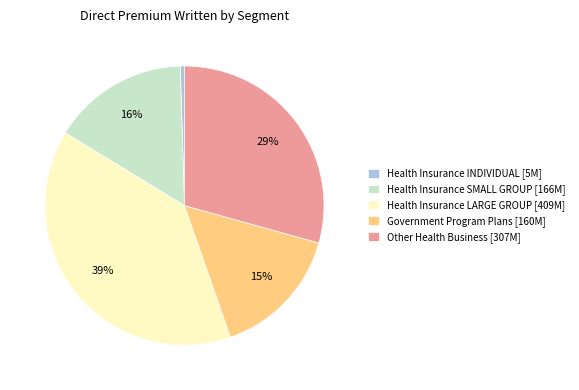

How many segments does this pie chart have?

5